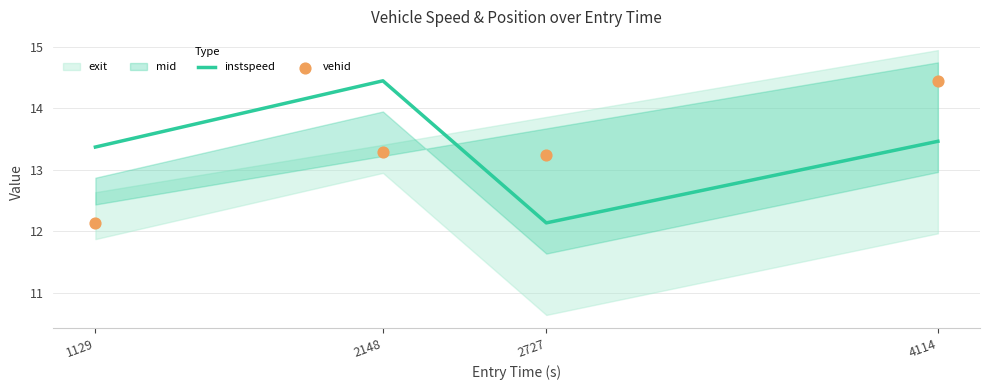

What is the total value across all series at 1129?

25.5